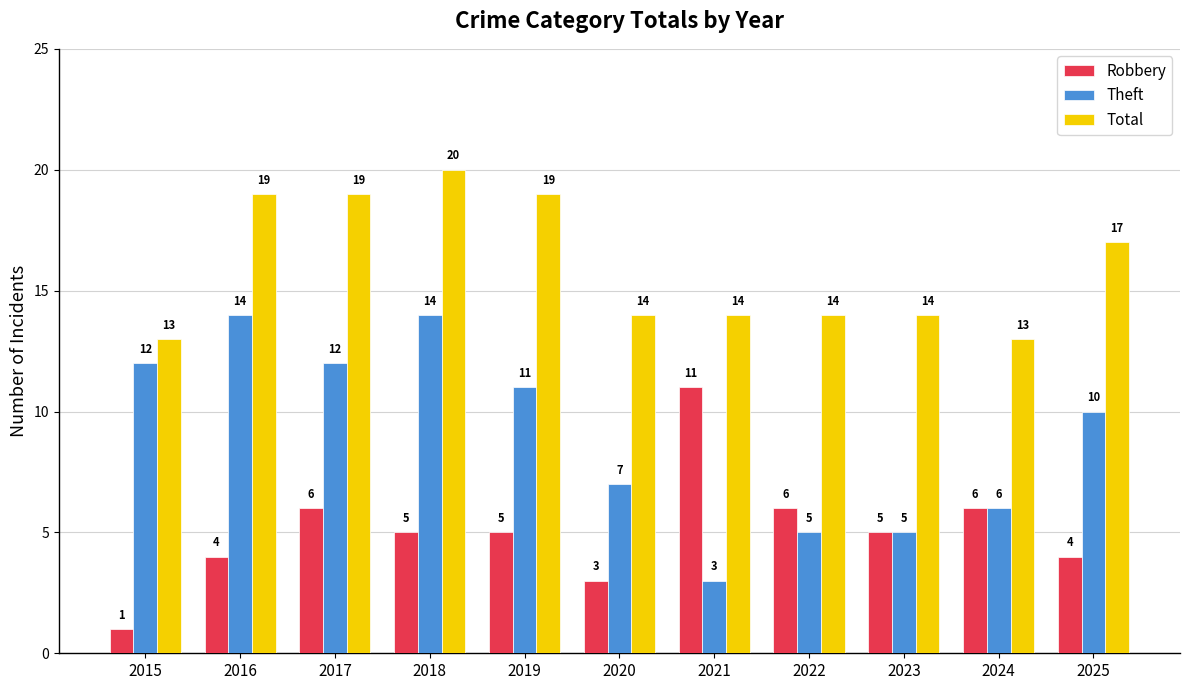

What is the value of the Theft bar at the 1st from the left?

12